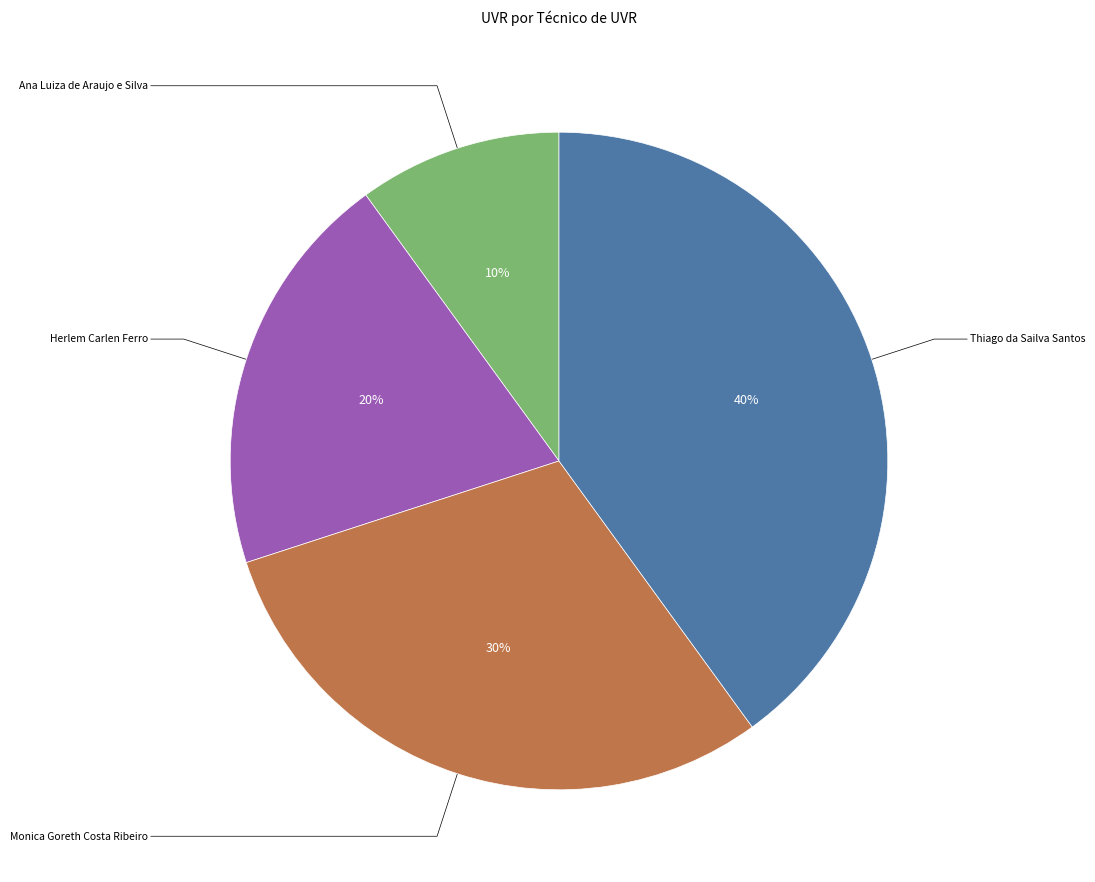

Is there a majority slice in this chart?

No